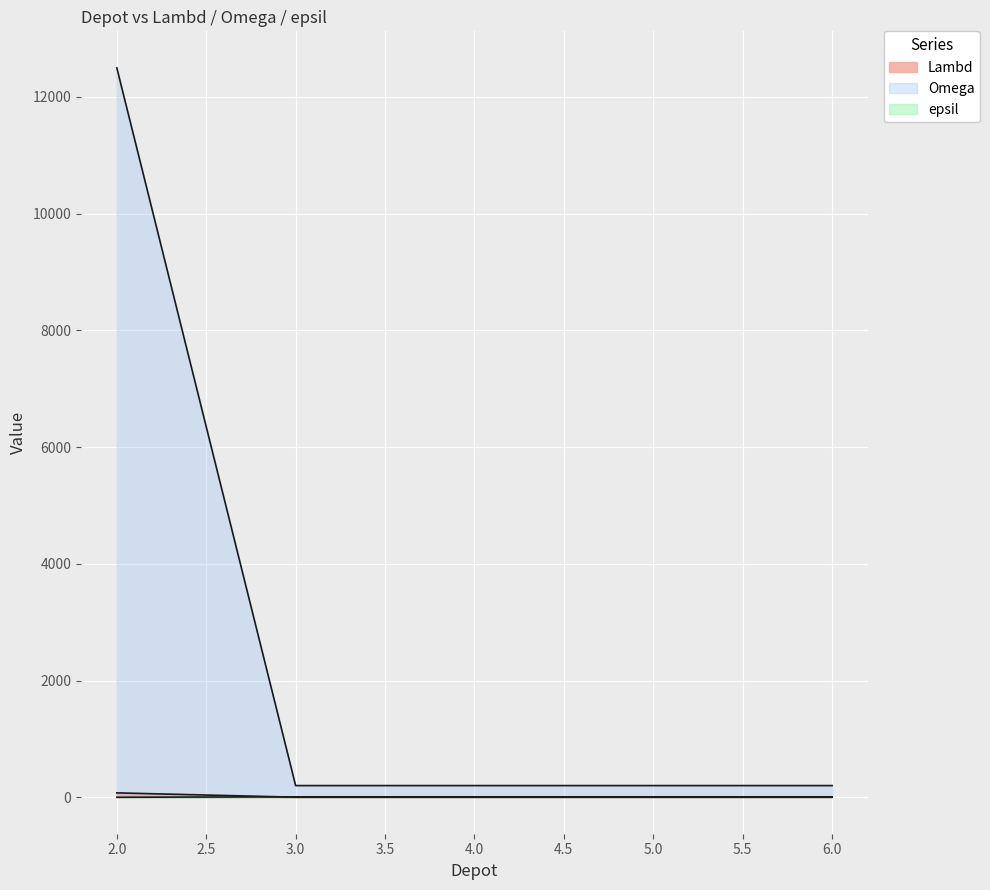

Reading left to right, extract all data points from this chart.

Lambd: 2=75	3=1	4=1	5=1	6=1
Omega: 2=12500	3=200	4=200	5=200	6=200
epsil: 2=0	3=7	4=7	5=7	6=7